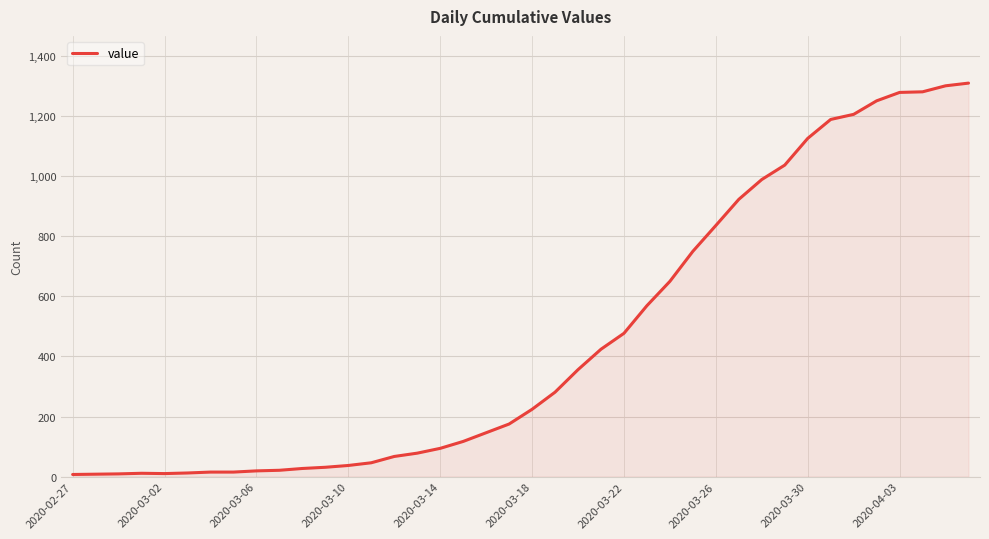

Is it true that the value at 2020-03-22 is 847?

False